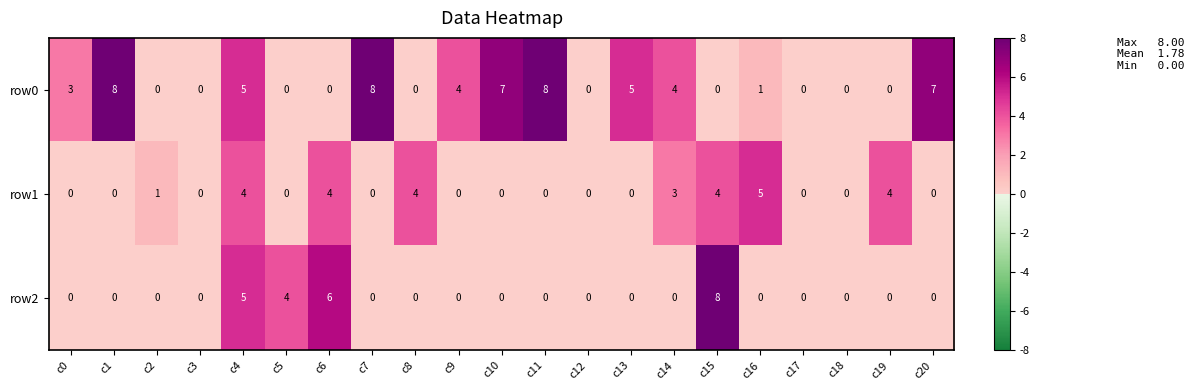

At which category is the sum across all series the highest?

c4